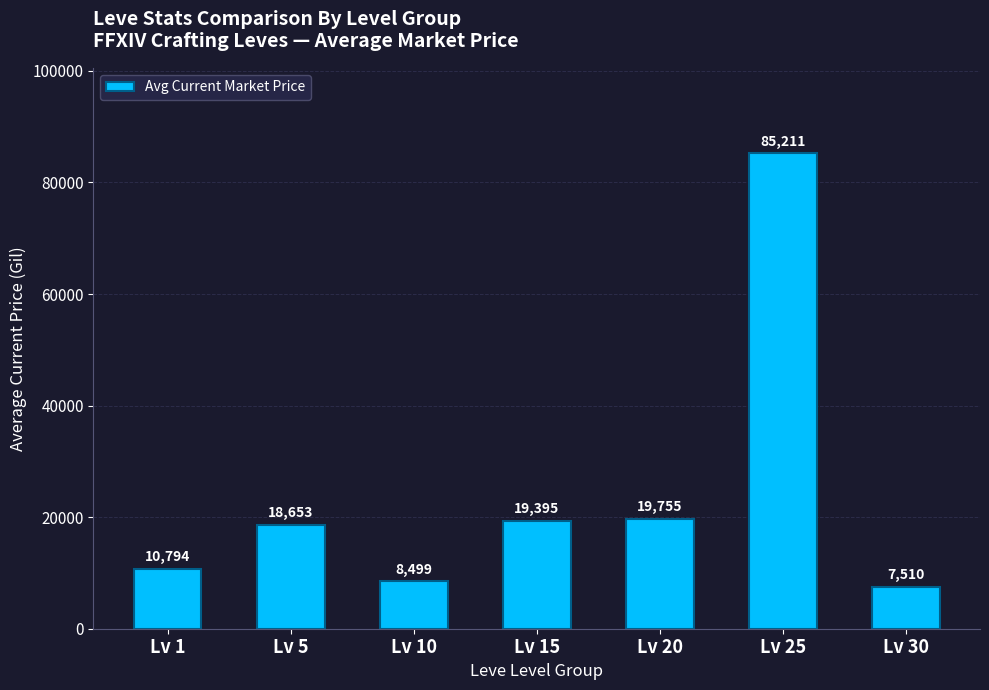

The value at Lv 1 is 10793.9. True or false?

True